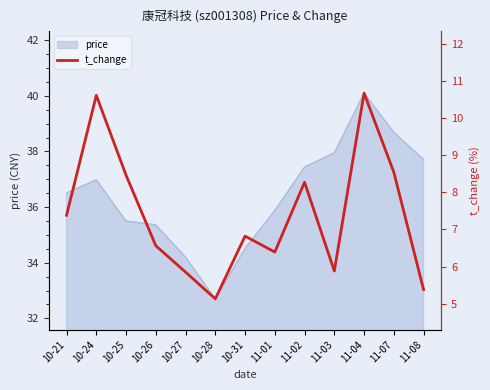

What is the smallest value displayed?

5.1